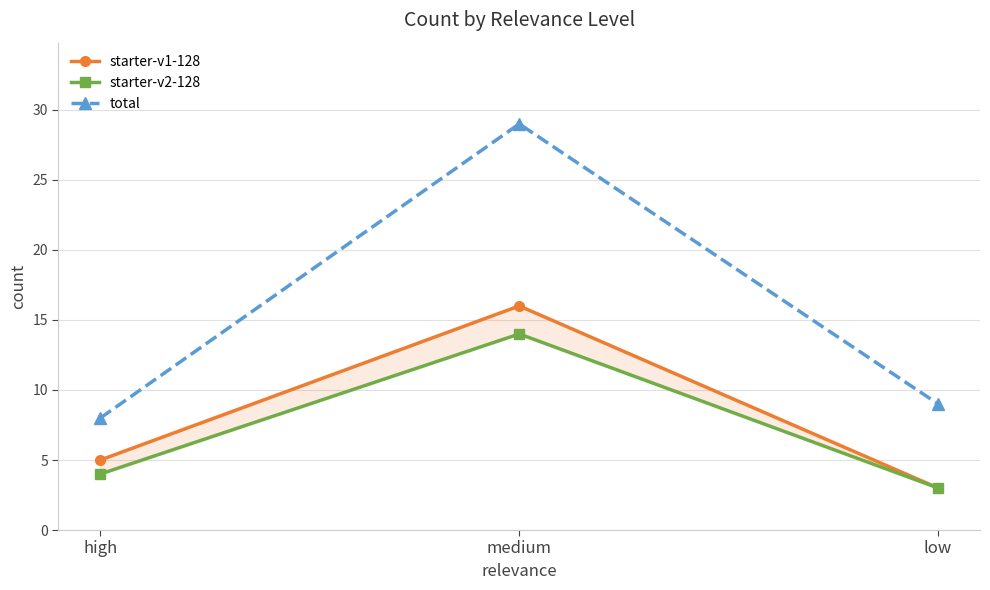

What is the maximum value for starter-v1-128?

16